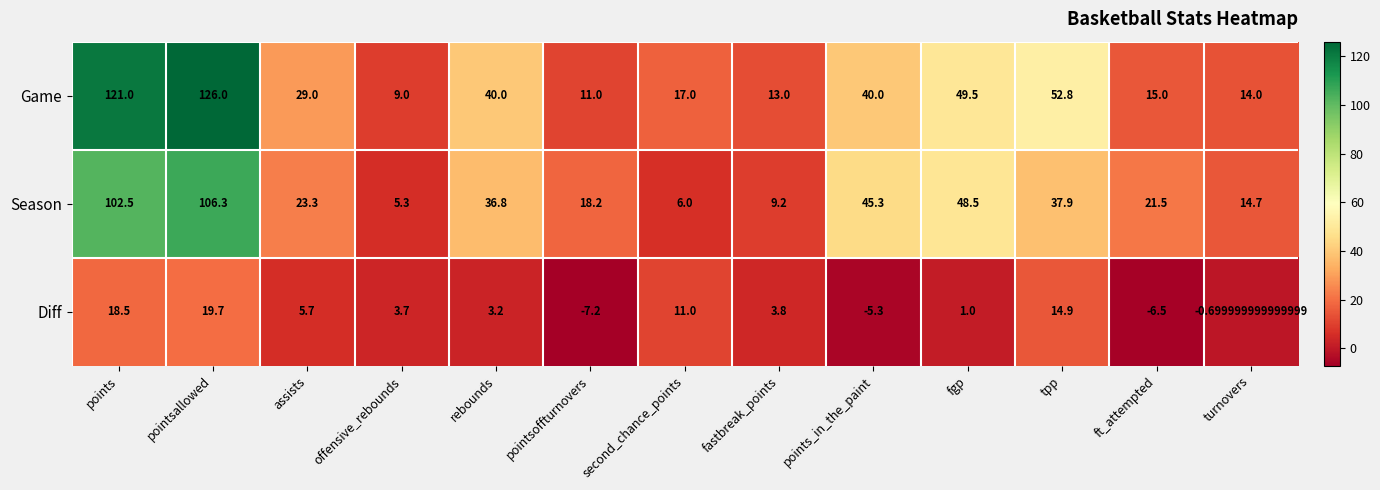

At how many categories does at least one series exceed 108?

2